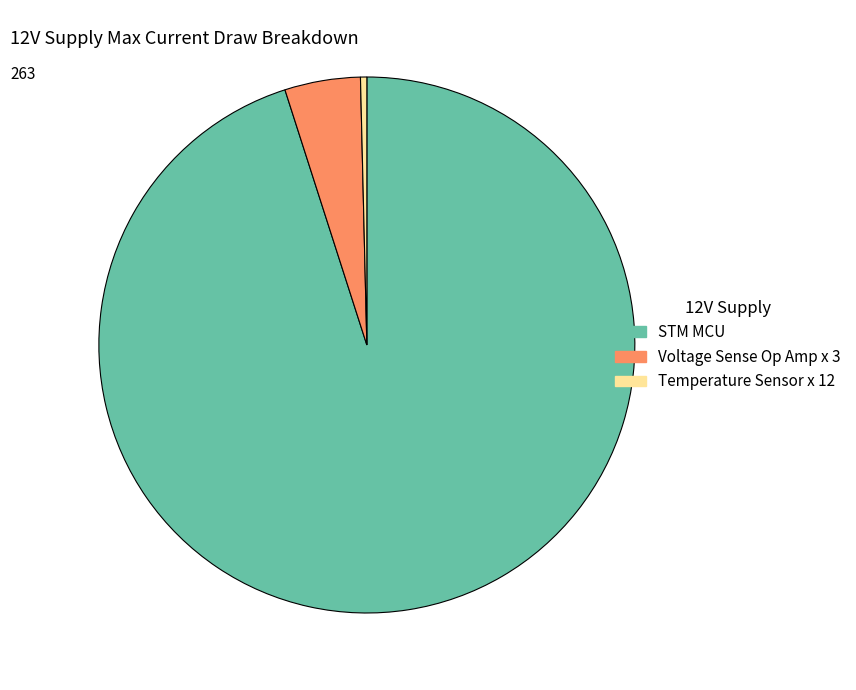

Rank the categories by value from lowest to highest.

Temperature Sensor x 12, Voltage Sense Op Amp x 3, STM MCU